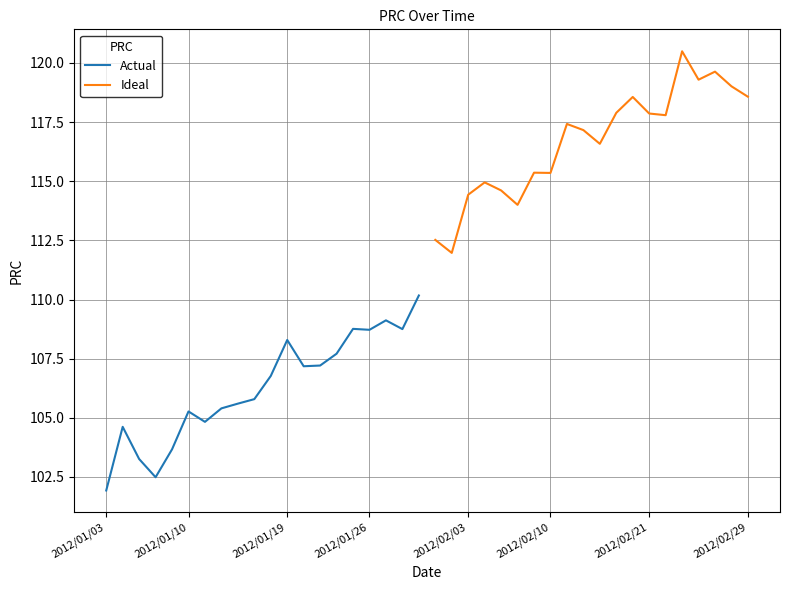

Reading right to left, list all the values displayed in this chart.

Actual: 110.2	108.8	109.1	108.7	108.8	107.7	107.2	107.2	108.3	106.8	105.8	105.6	105.4	104.8	105.3	103.7	102.5	103.3	104.6	101.9
Ideal: 118.6	119.0	119.6	119.3	120.5	117.8	117.9	118.6	117.9	116.6	117.2	117.4	115.3	115.4	114.0	114.6	115.0	114.4	112.0	112.5